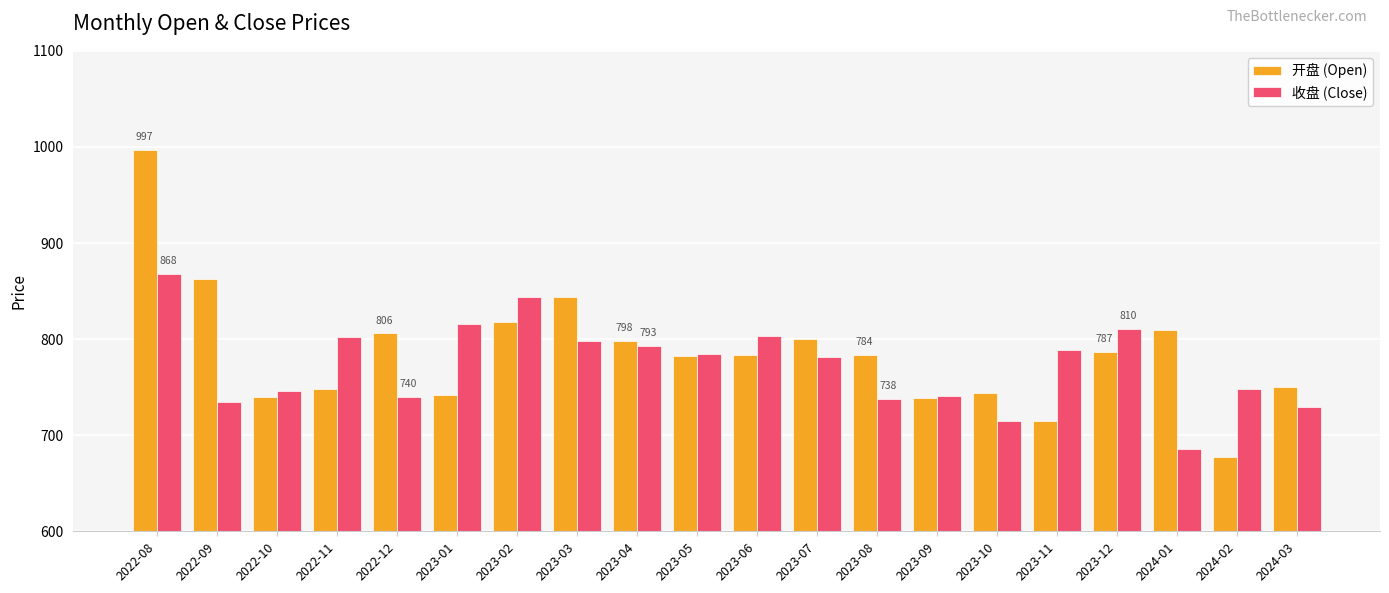

Rank the series by their maximum value, from lowest to highest.

收盘 (Close), 开盘 (Open)